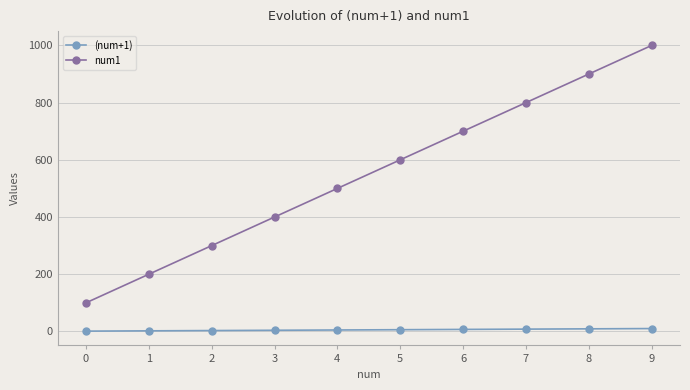

Which series has the largest total across all categories?

num1